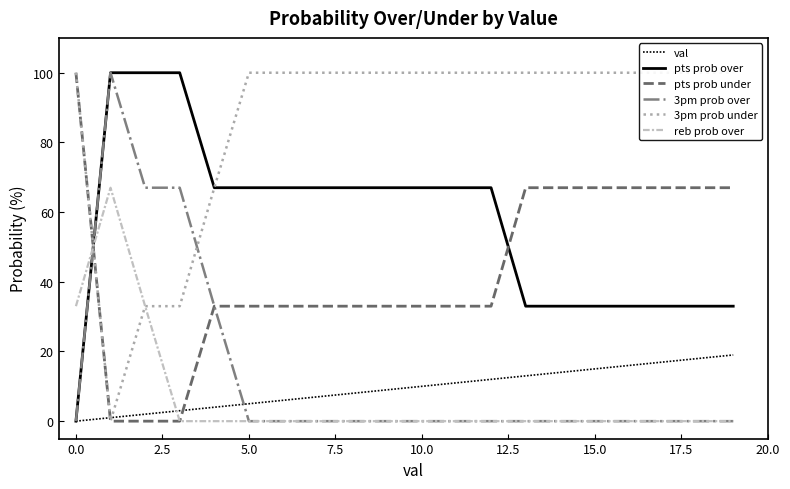

True or false: 3pm prob over has a value of 0 at 0.0.

True